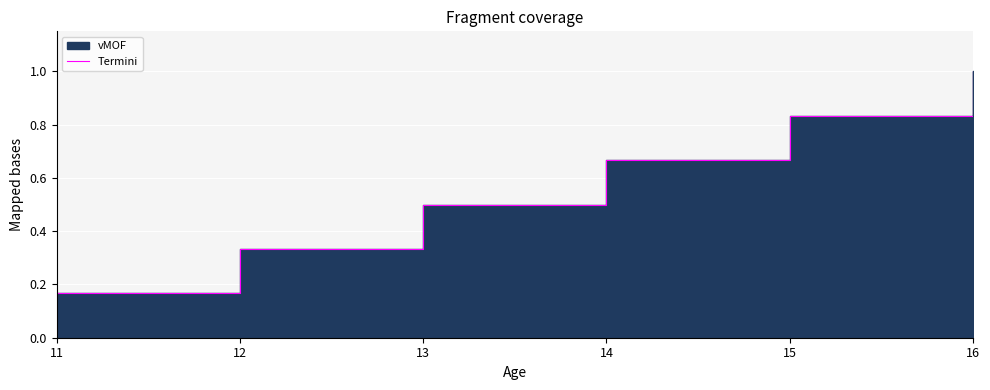

The value at 15 is 0.8. True or false?

True